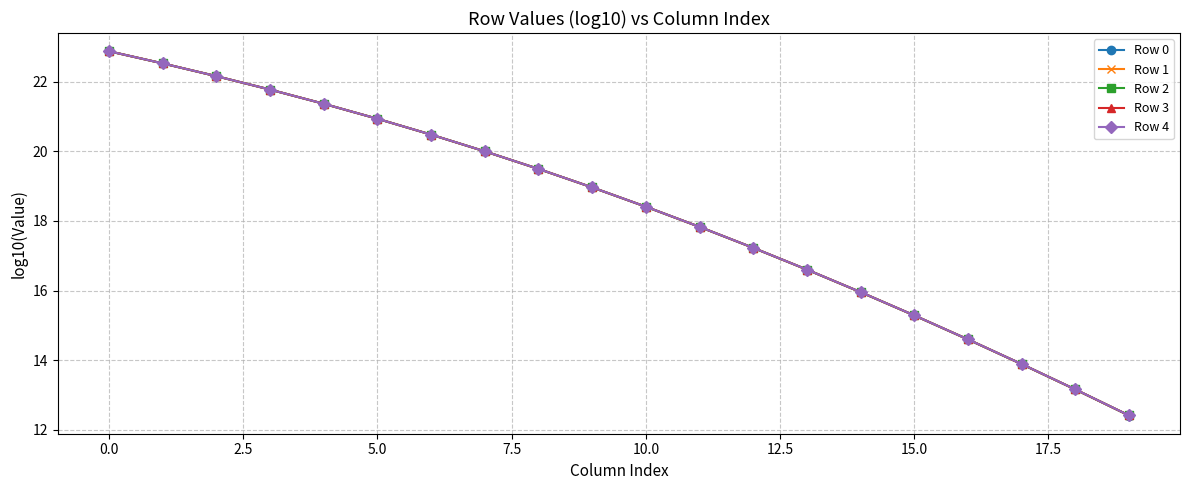

What is the highest value of the Row 0 series?

22.9